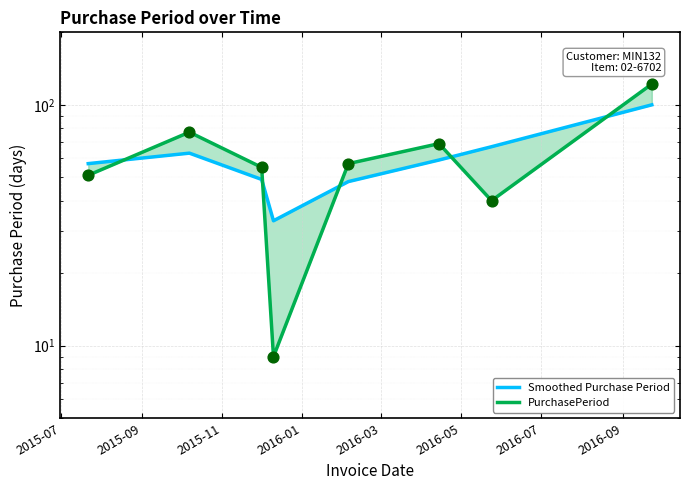

Which series reaches the maximum Y coordinate?

PurchasePeriod